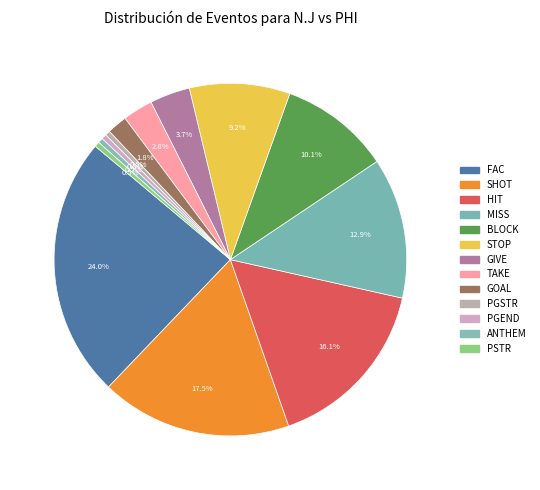

Is there any slice that represents more than half of the pie?

No